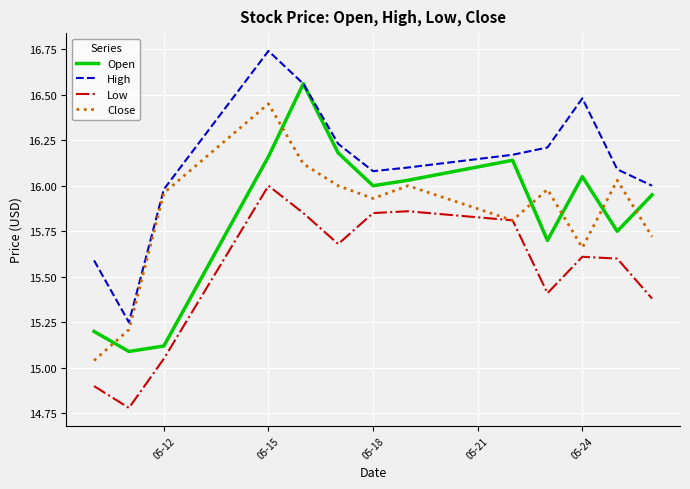

Which series has the largest total across all categories?

High